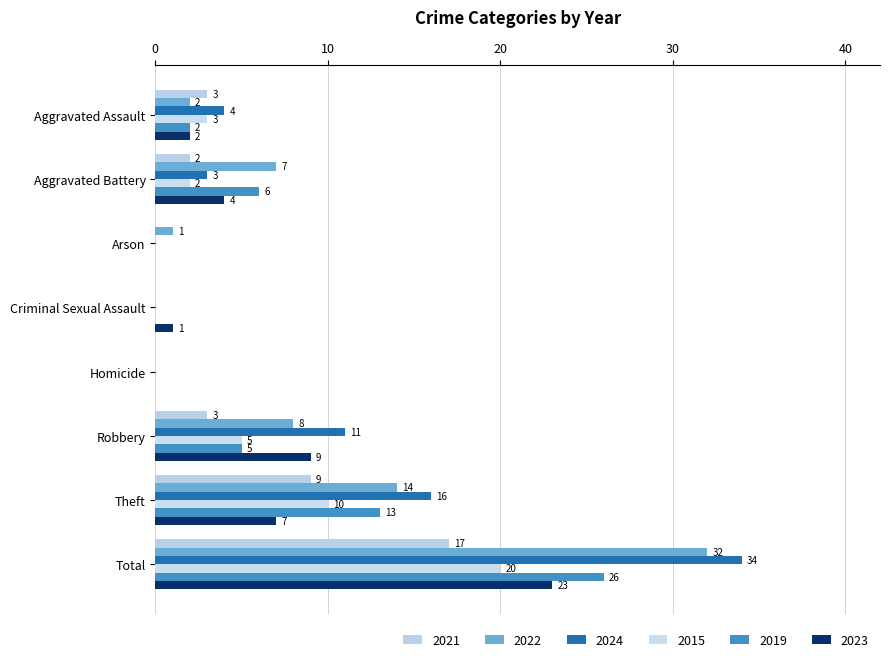

Reading left to right, what are all the values shown in this chart?

2021: Aggravated Assault=3	Aggravated Battery=2	Arson=0	Criminal Sexual Assault=0	Homicide=0	Robbery=3	Theft=9	Total=17
2022: Aggravated Assault=2	Aggravated Battery=7	Arson=1	Criminal Sexual Assault=0	Homicide=0	Robbery=8	Theft=14	Total=32
2024: Aggravated Assault=4	Aggravated Battery=3	Arson=0	Criminal Sexual Assault=0	Homicide=0	Robbery=11	Theft=16	Total=34
2015: Aggravated Assault=3	Aggravated Battery=2	Arson=0	Criminal Sexual Assault=0	Homicide=0	Robbery=5	Theft=10	Total=20
2019: Aggravated Assault=2	Aggravated Battery=6	Arson=0	Criminal Sexual Assault=0	Homicide=0	Robbery=5	Theft=13	Total=26
2023: Aggravated Assault=2	Aggravated Battery=4	Arson=0	Criminal Sexual Assault=1	Homicide=0	Robbery=9	Theft=7	Total=23